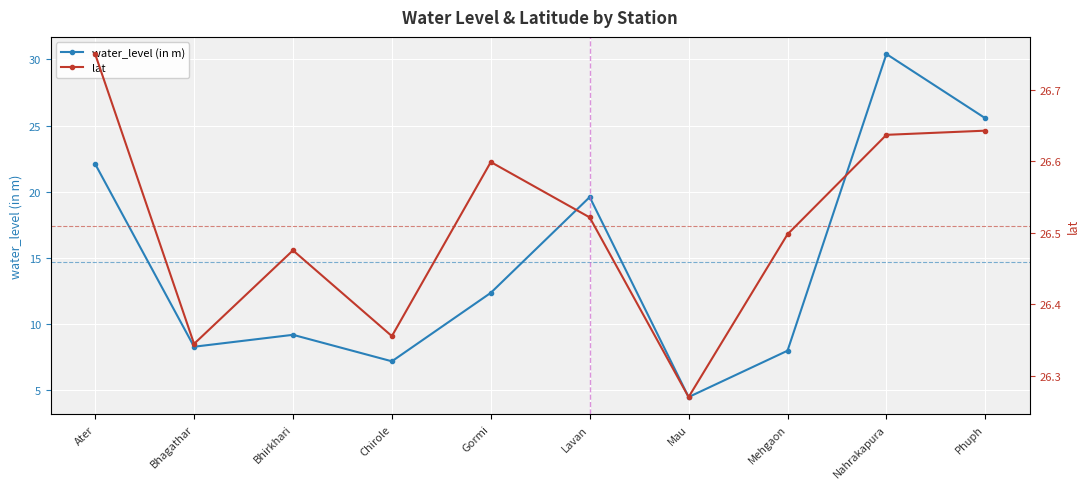

Rank the series by their maximum value, from lowest to highest.

lat, water_level (in m)